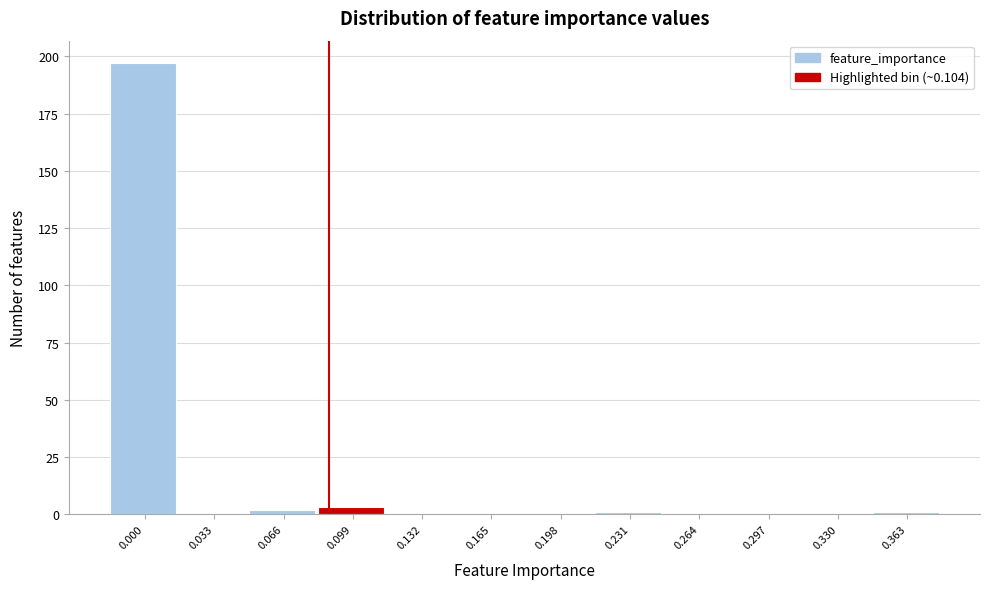

Reading left to right, extract all data points from this chart.

0.000=197	0.033=0	0.066=2	0.099=3	0.132=0	0.165=0	0.198=0	0.231=1	0.264=0	0.297=0	0.330=0	0.363=1